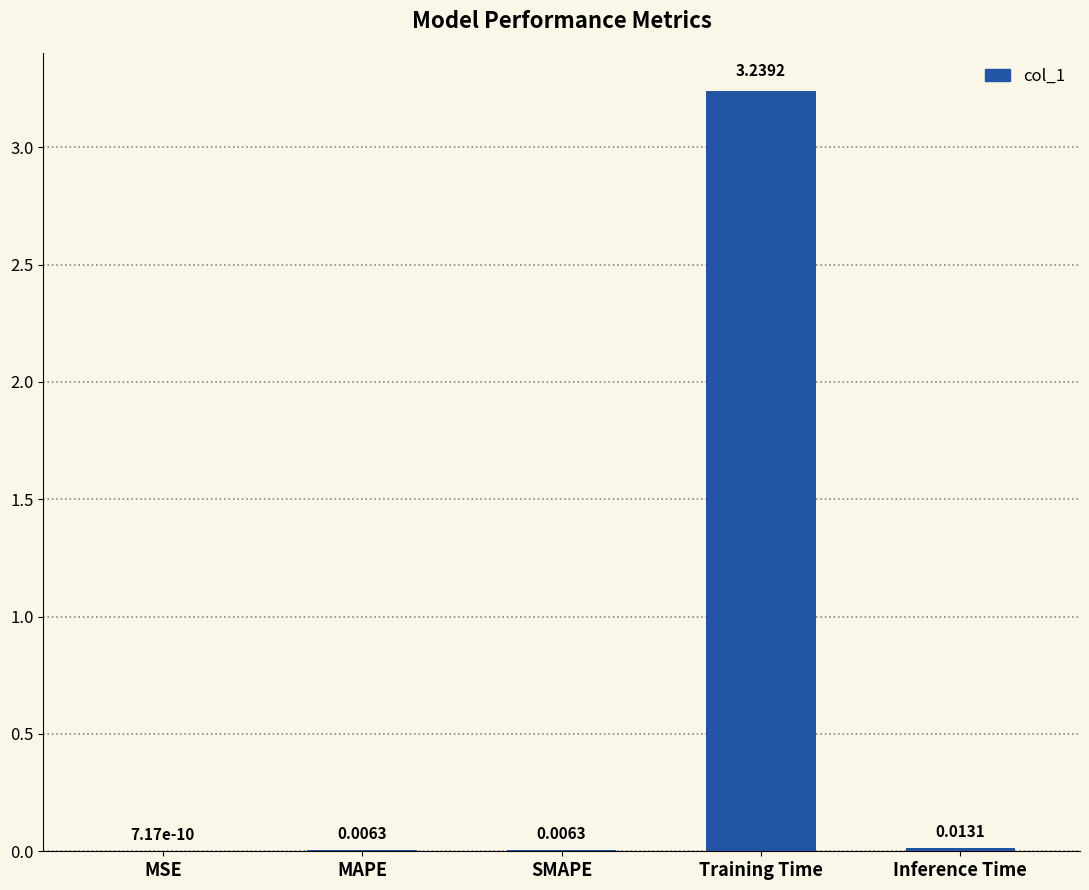

Where is the data nearest to the value 1?

Inference Time